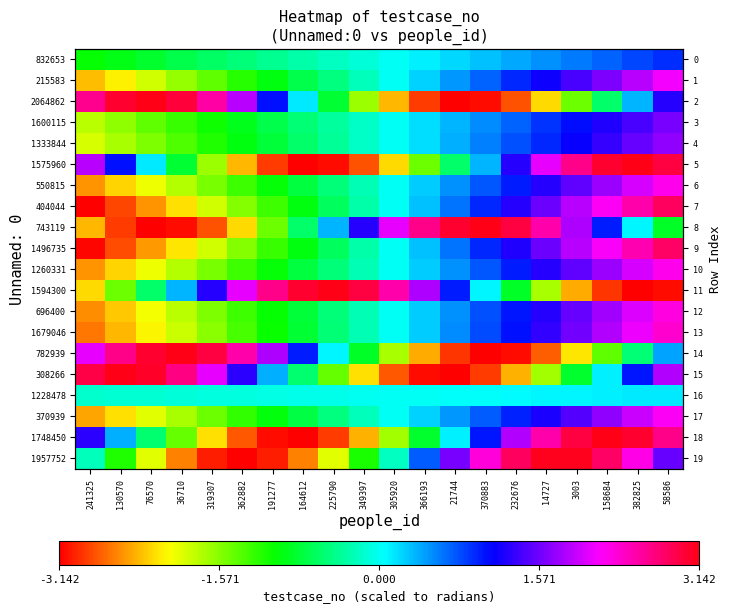

What is the difference between the second highest and minimum values in the 550815 series?

4.5